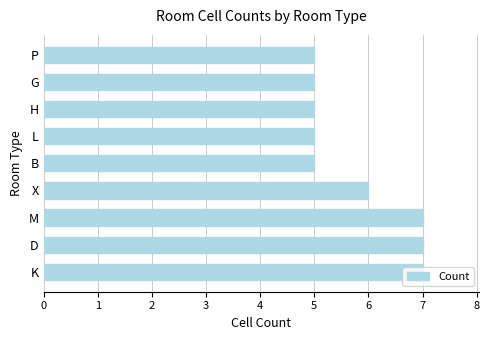

What is the average value?

6